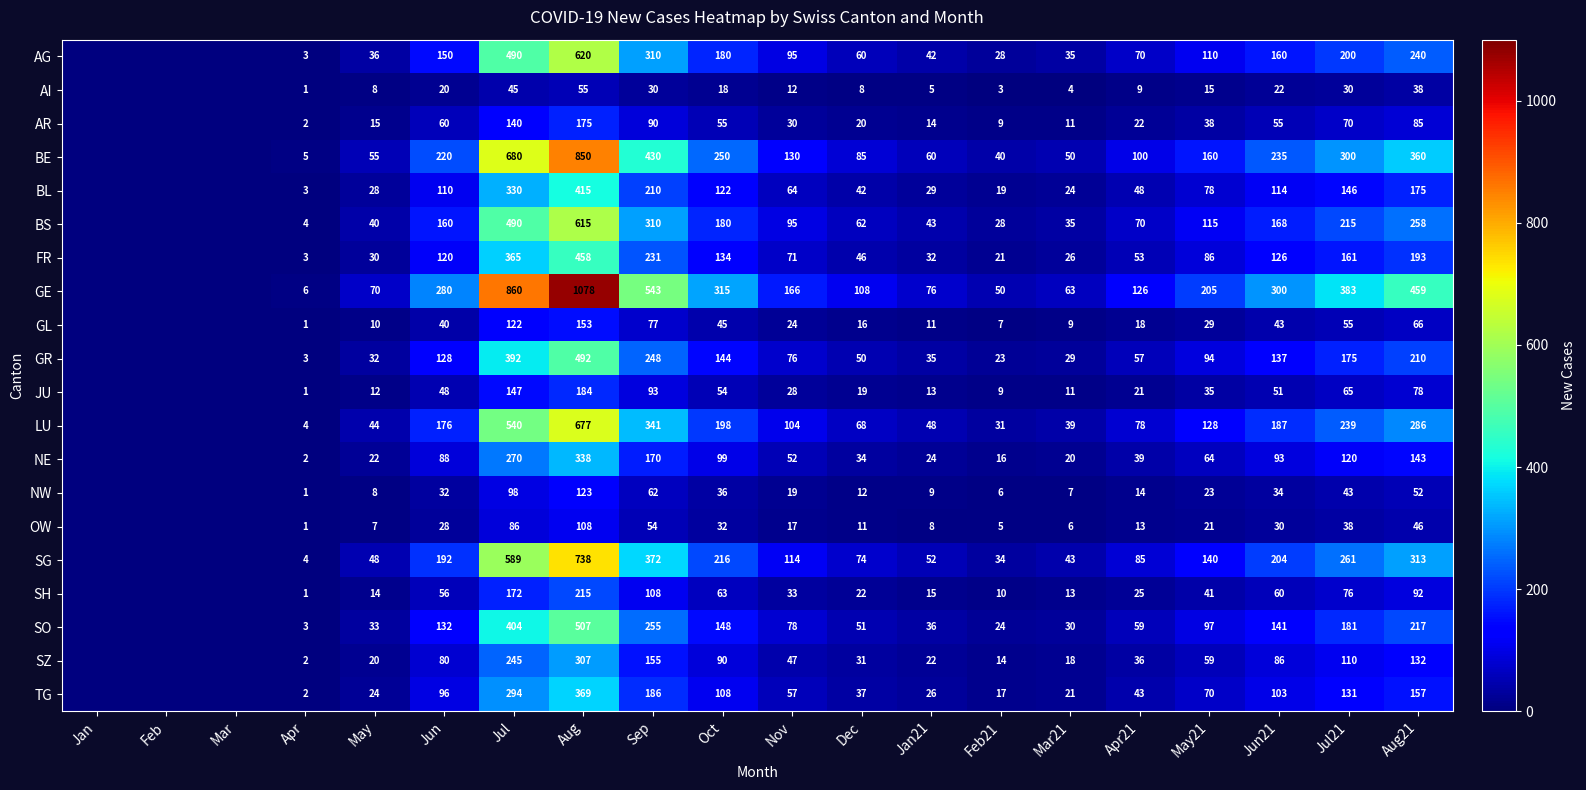

True or false: NE has a value of 338 at Aug.

True